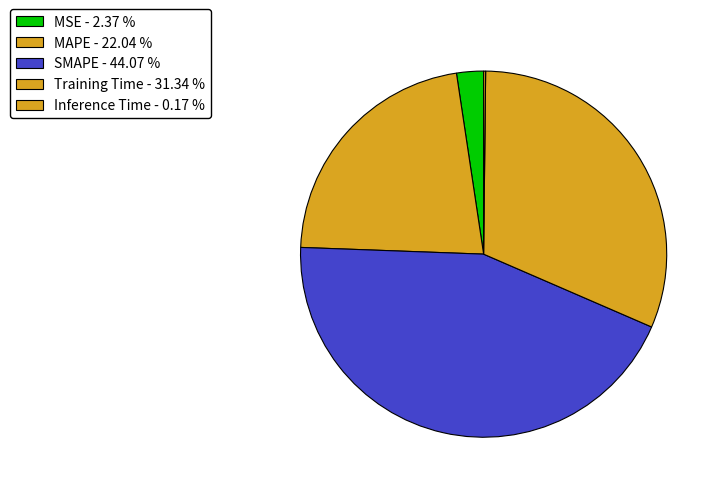

How much of the chart is everything except Training Time?

68.7%